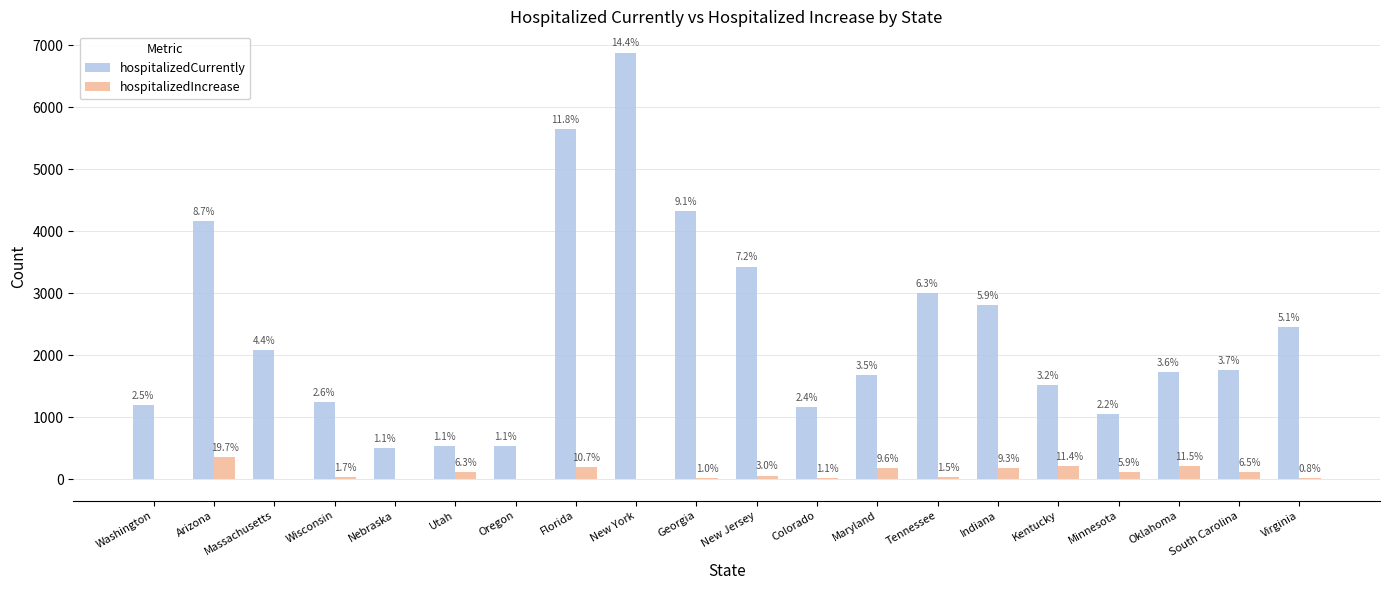

How many groups of bars are there?

20